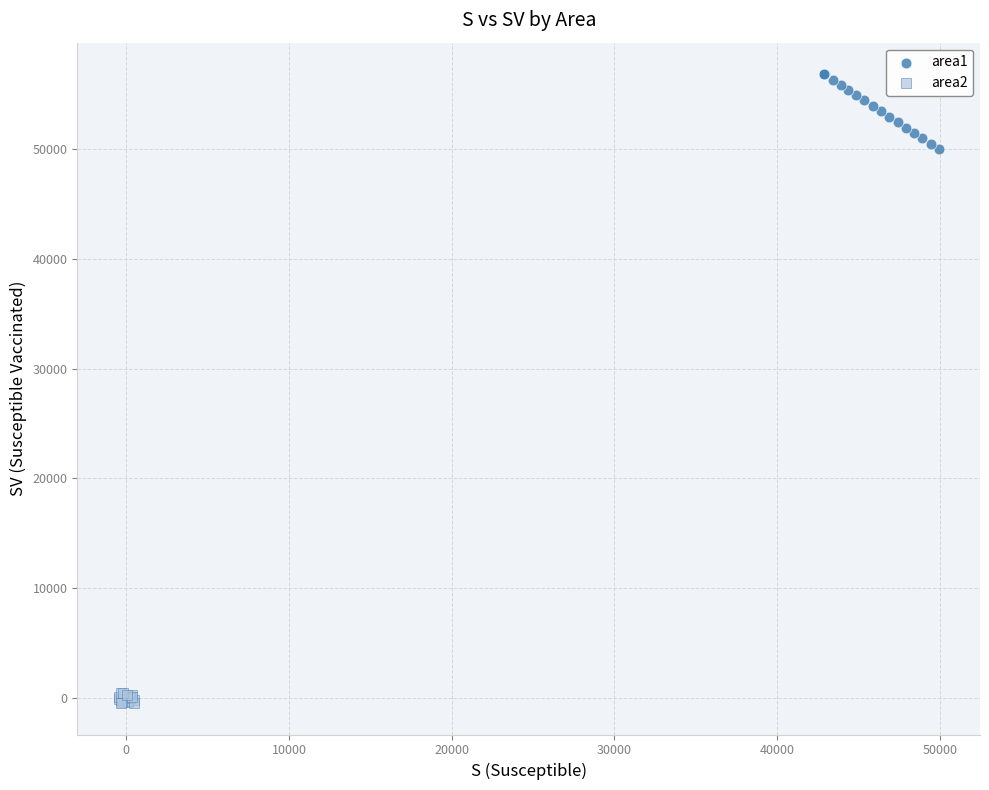

Which series has the widest spread of Y values?

area1